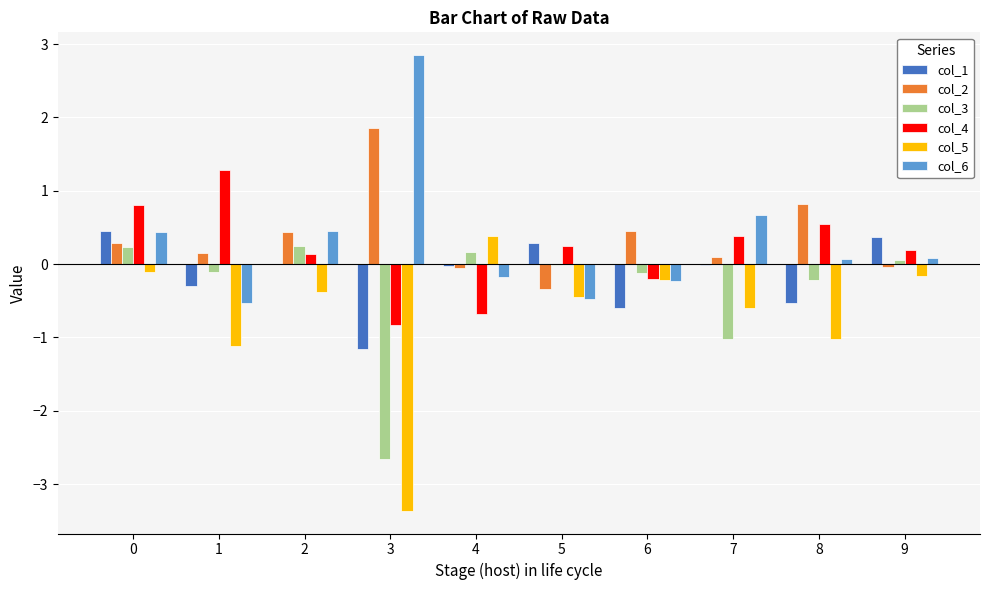

What is the total value across all series at 3?

-3.3